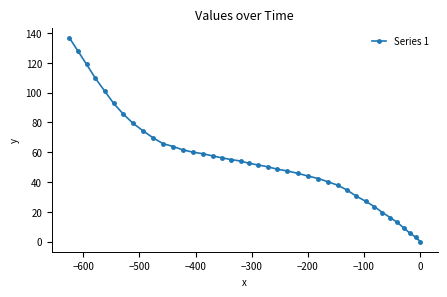

Reading right to left, list all the values displayed in this chart.

0.0	2.9	5.7	9.2	12.9	16.1	19.5	23.4	27.1	30.5	34.5	37.8	40.1	42.3	44.0	45.8	47.4	48.6	50.2	51.4	52.5	54.1	55.0	56.2	57.5	58.9	60.0	61.5	63.8	65.8	69.6	74.3	79.5	85.7	92.8	101.2	109.8	119.1	128.0	136.9